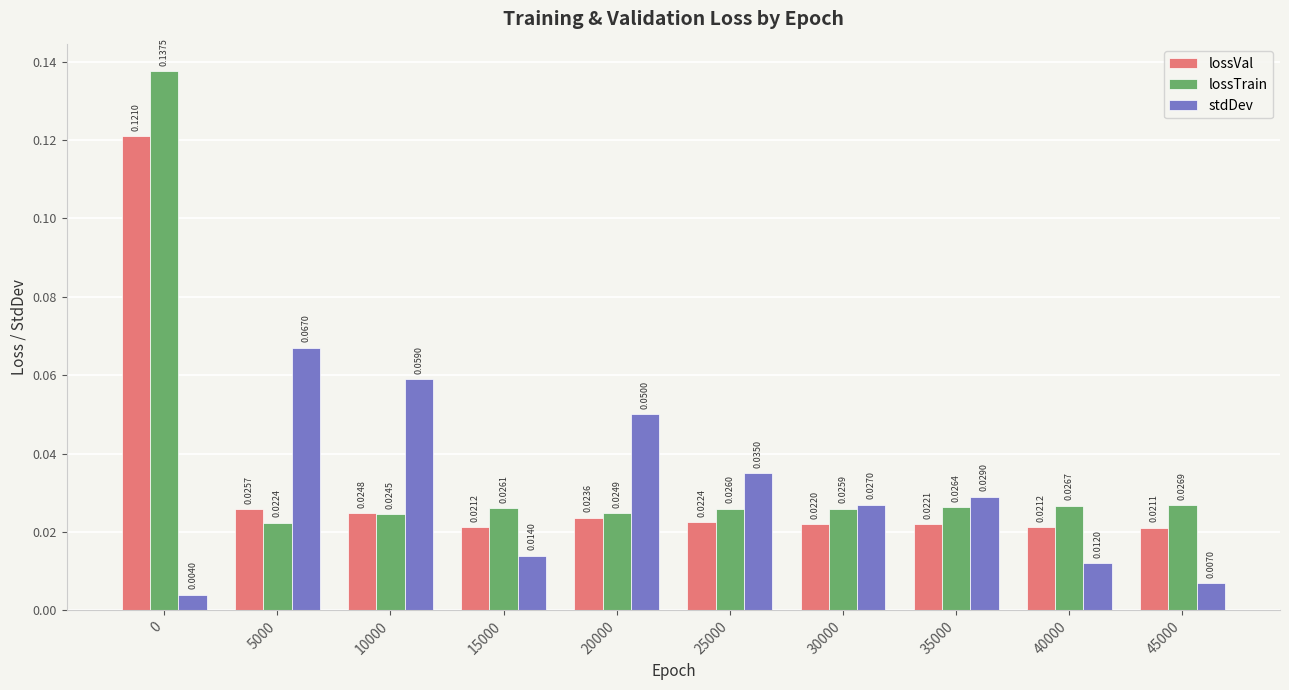

Which series has the largest total across all categories?

lossTrain